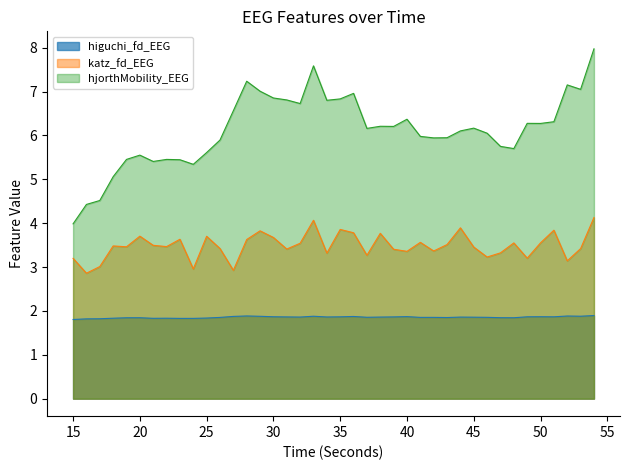

How many values in the hjorthMobility_EEG series exceed 6?

23